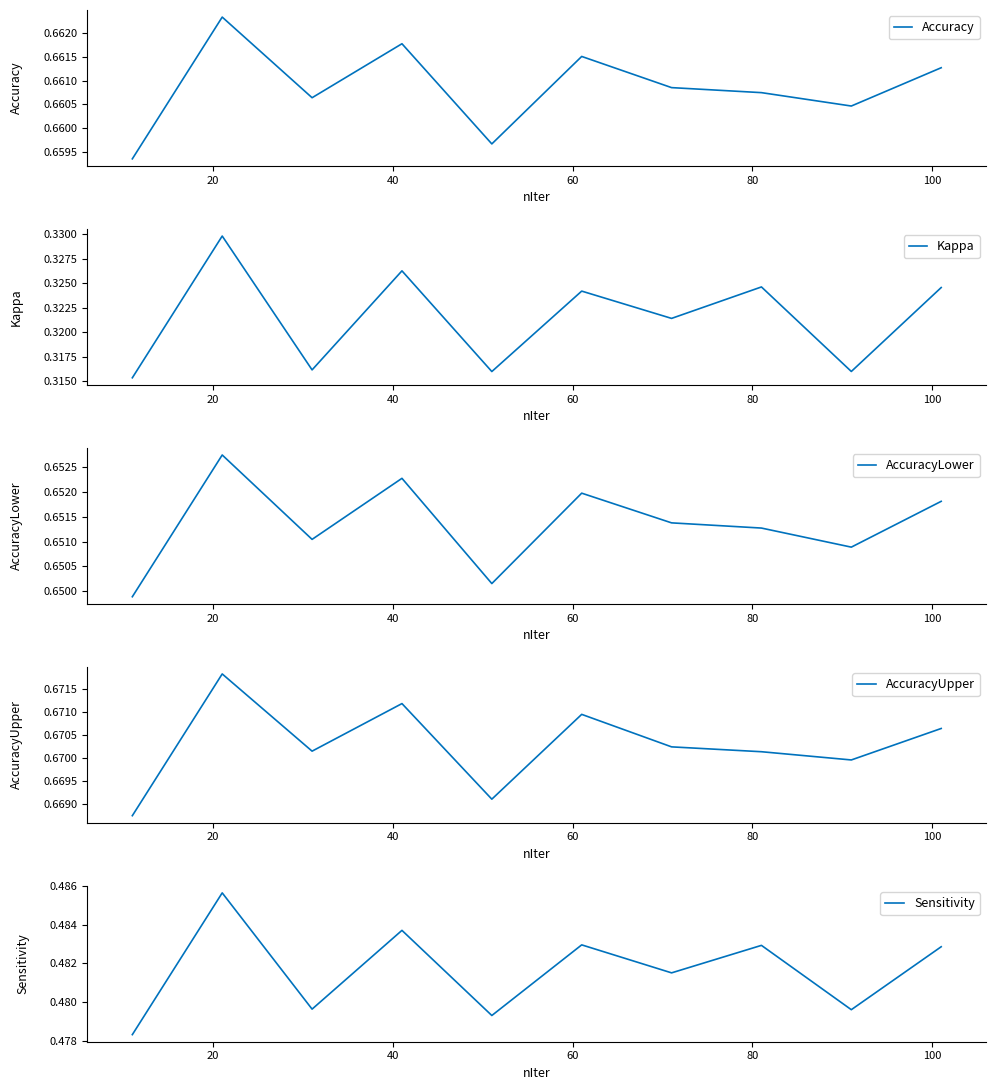

What is the sum of the AccuracyUpper values at 60 and 20?

1.3